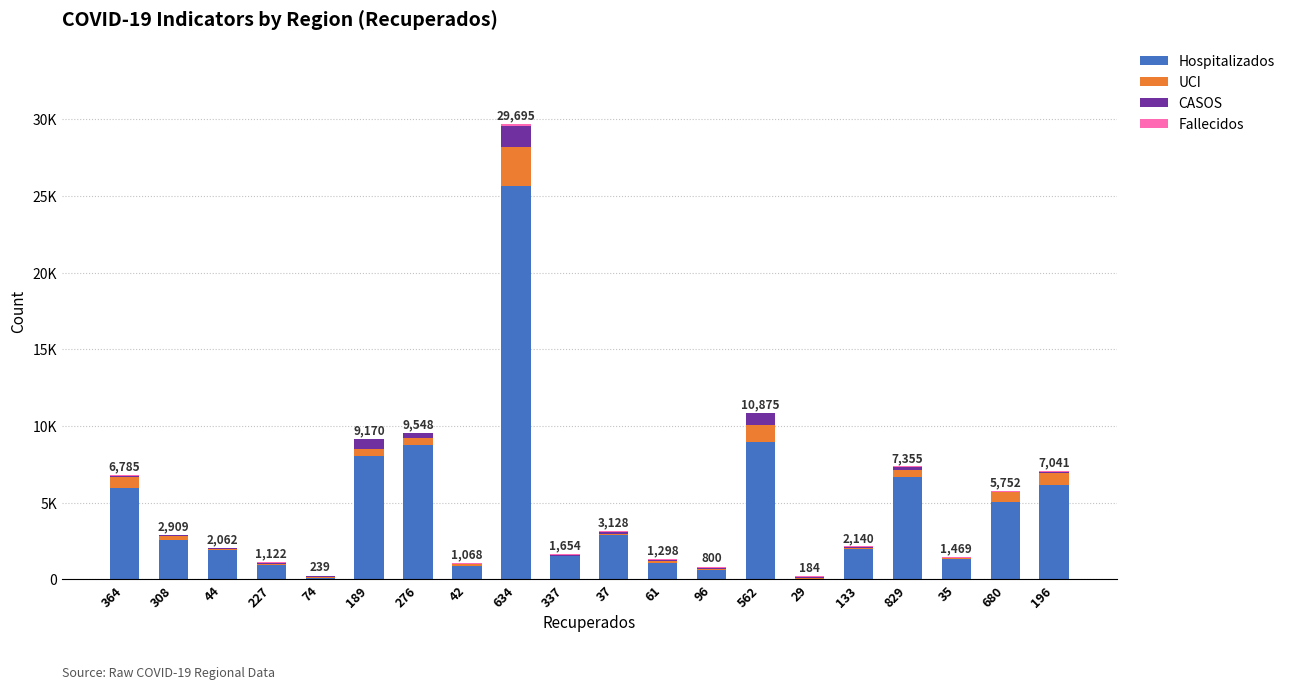

What is the sum of the CASOS values at 74 and 829?

238